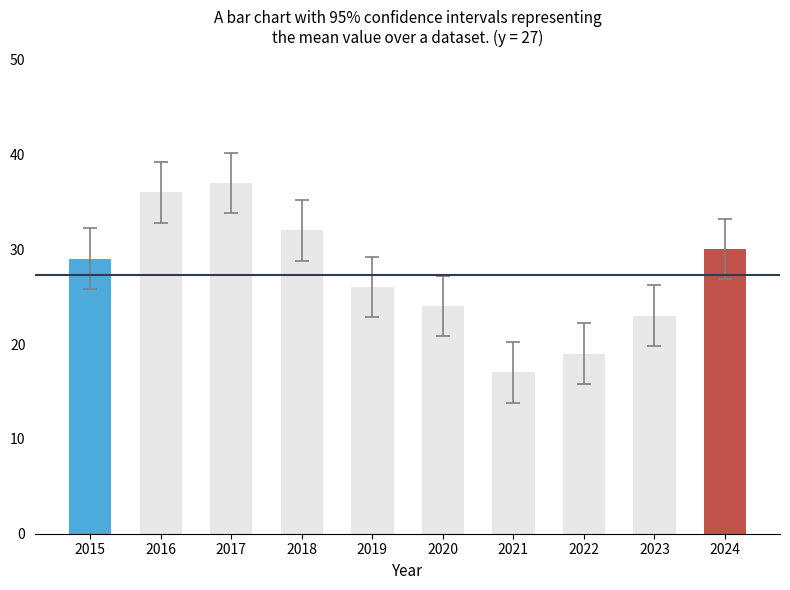

Reading left to right, what are all the values shown in this chart?

29	36	37	32	26	24	17	19	23	30